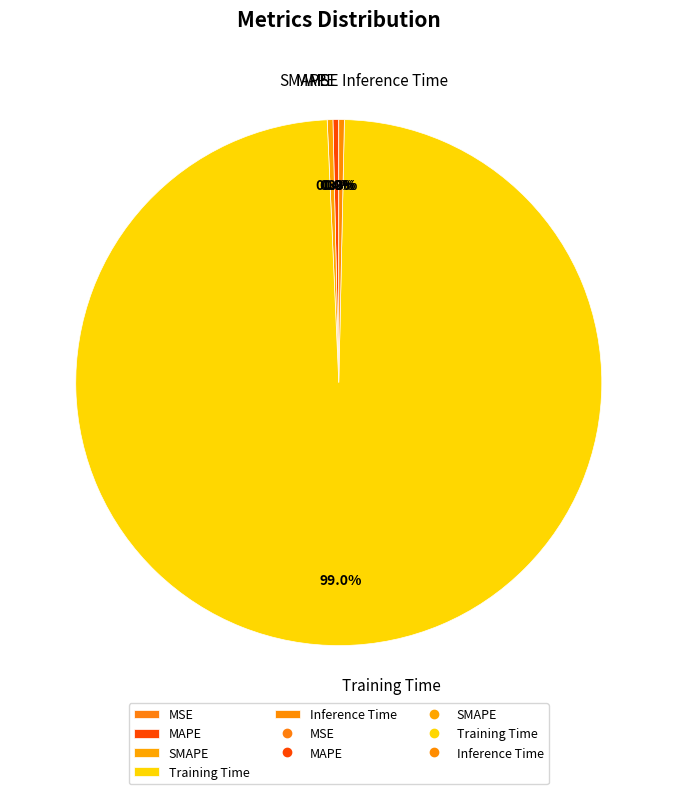

Is the sum of Inference Time and Training Time greater than half?

Yes